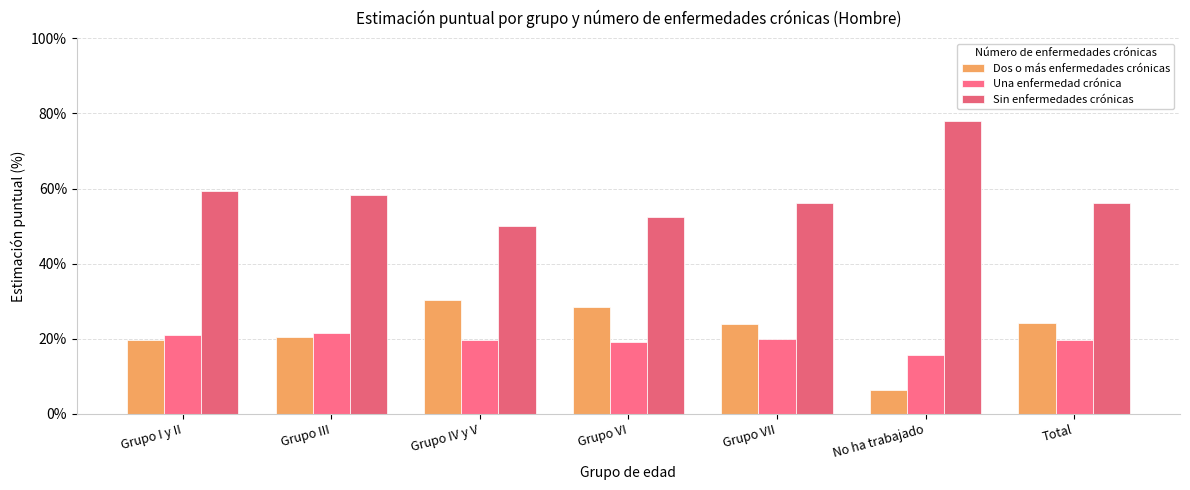

Which category has the lowest value in the Una enfermedad crónica series?

No ha trabajado